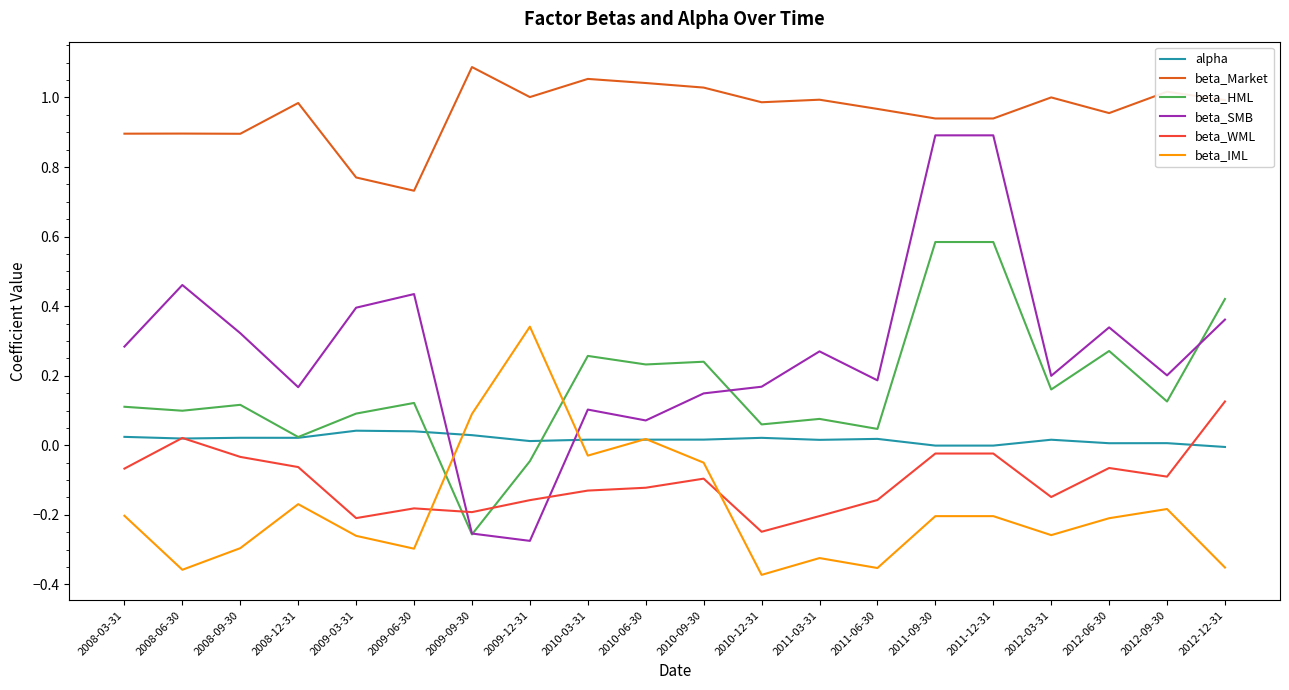

How many times do beta_SMB and beta_WML cross each other?

2